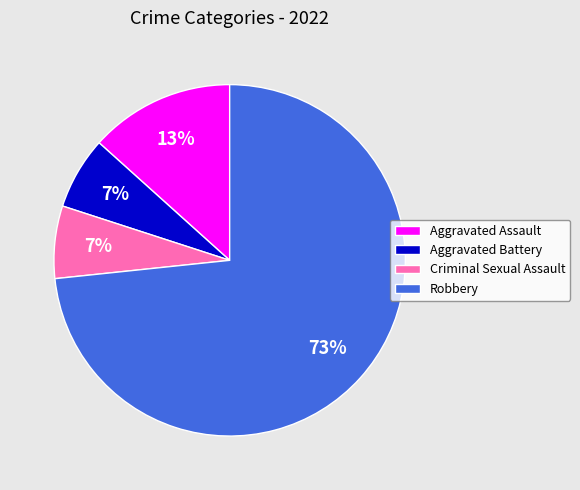

What is the largest slice in the pie chart?

Robbery